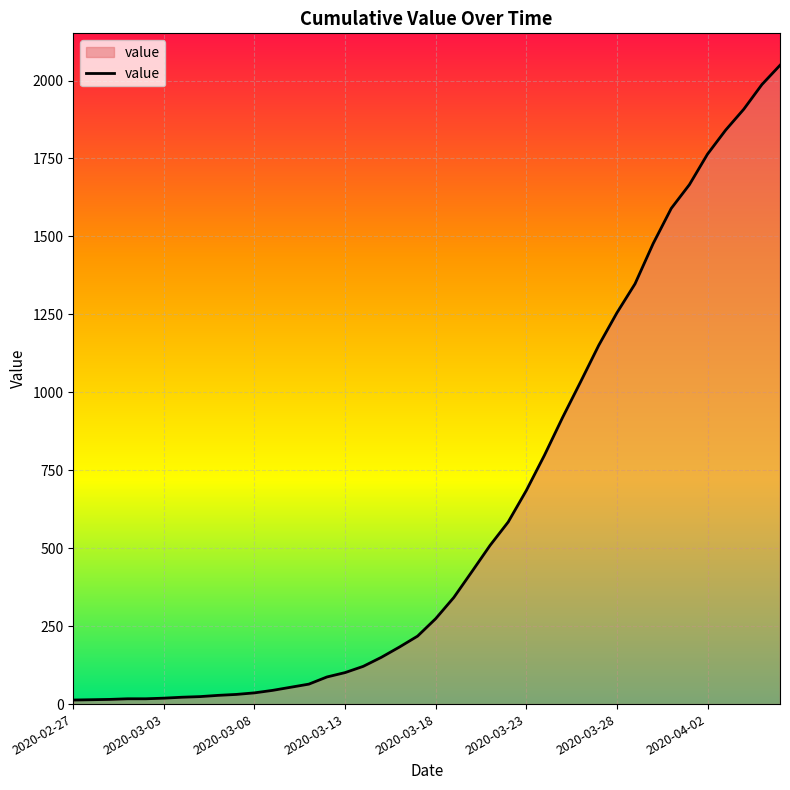

What is the maximum value shown in the chart?

2049